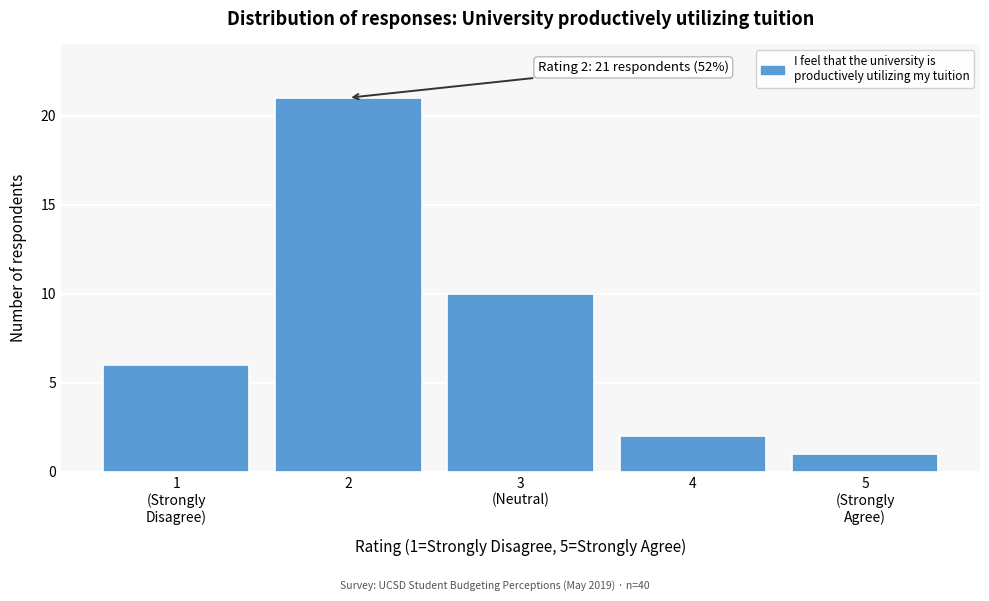

Reading left to right, extract all data points from this chart.

6	21	10	2	1